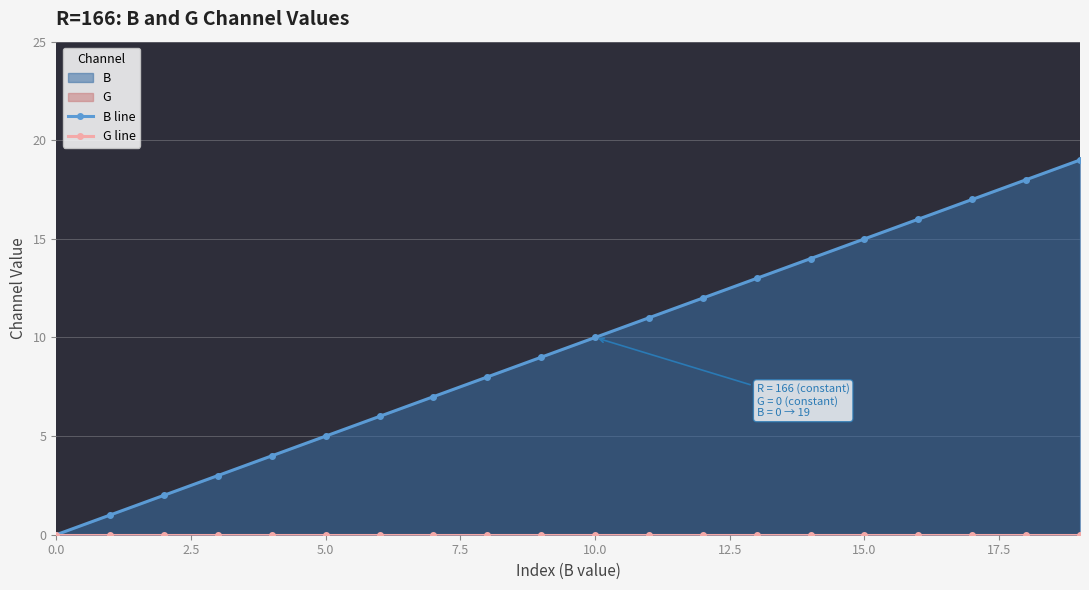

Is the value of B line at 15.0 greater than the value of G line at 15?

Yes